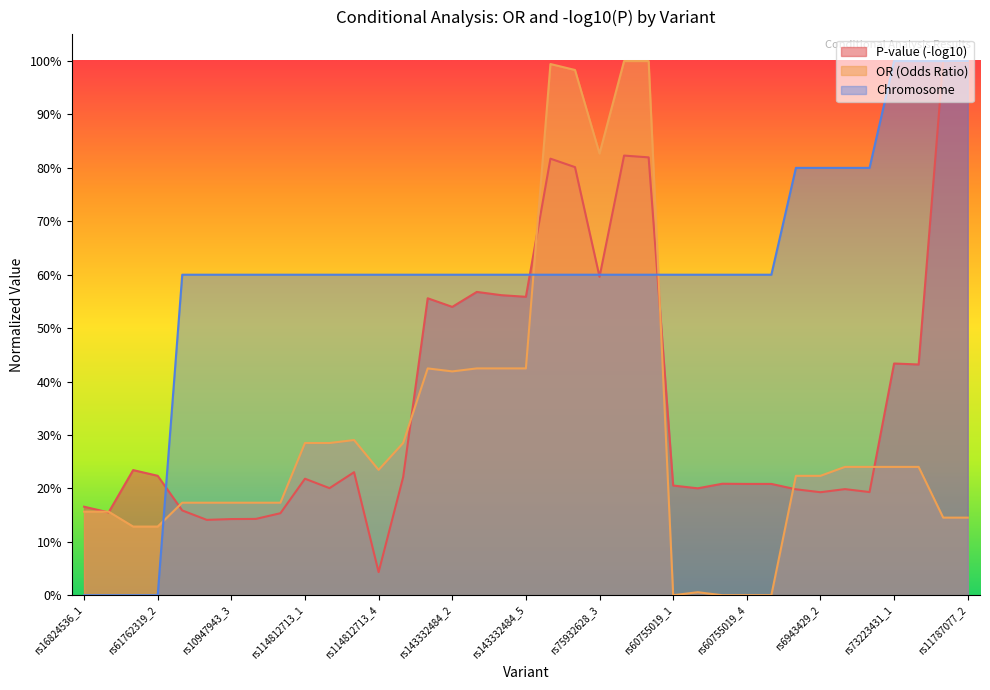

What are all the series names shown in the legend?

P-value (-log10), OR (Odds Ratio), Chromosome